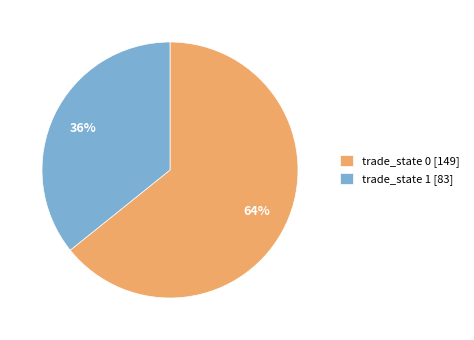

Rank the categories by value from highest to lowest.

trade_state 0 [149], trade_state 1 [83]